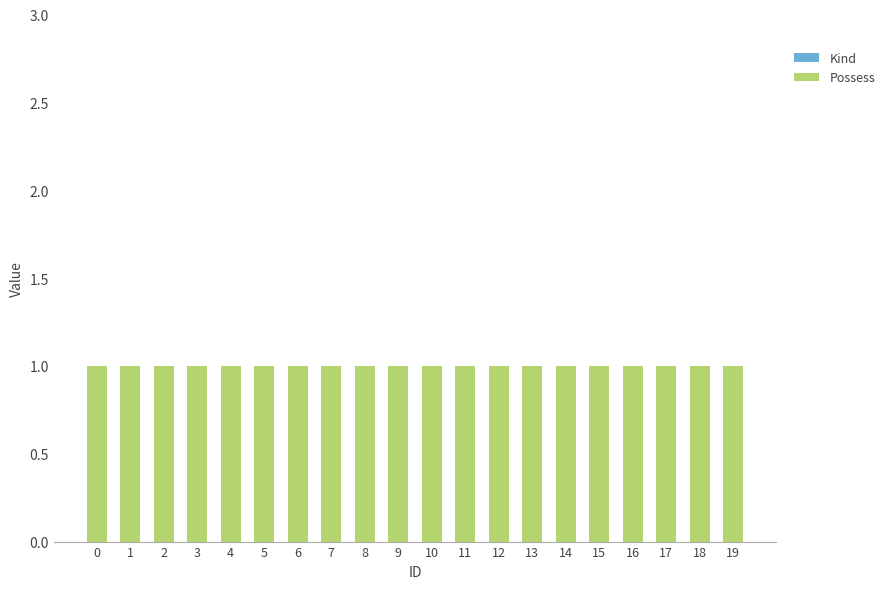

What is the greatest value displayed?

1